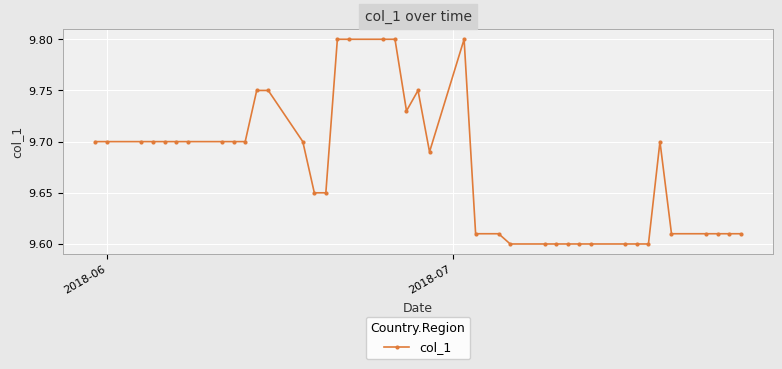

How many values are between 9 and 10?

40